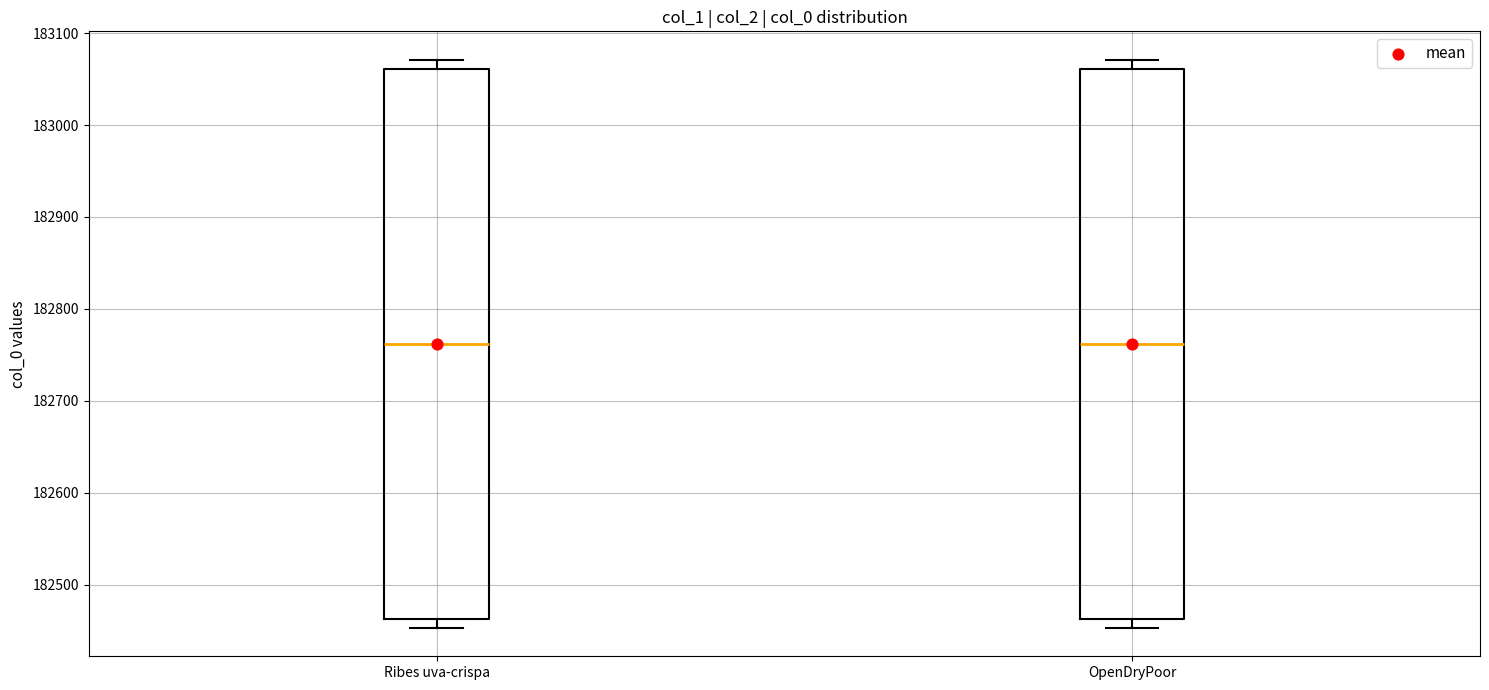

Reading left to right, transcribe this box plot: for each box, give where its median line is, the range the box spans, and where its two whiskers end, as read against the y-axis. The values are not printed on the chart, so give them approximately, as read against the axis.

Ribes uva-crispa: median 182760, box 182460 to 183060, whiskers 182450 to 183070
OpenDryPoor: median 182760, box 182460 to 183060, whiskers 182450 to 183070